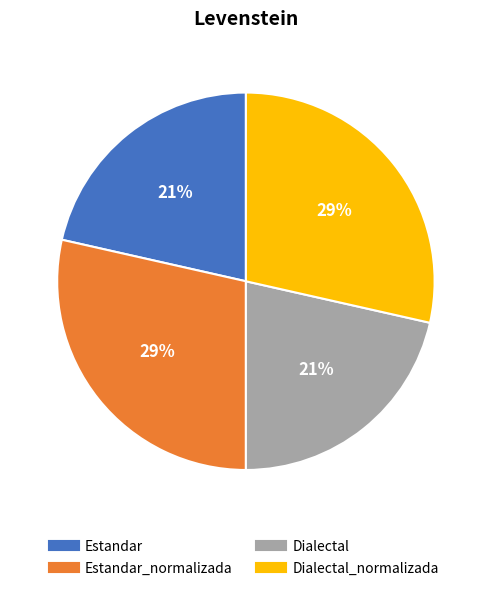

Is there a majority slice in this chart?

No